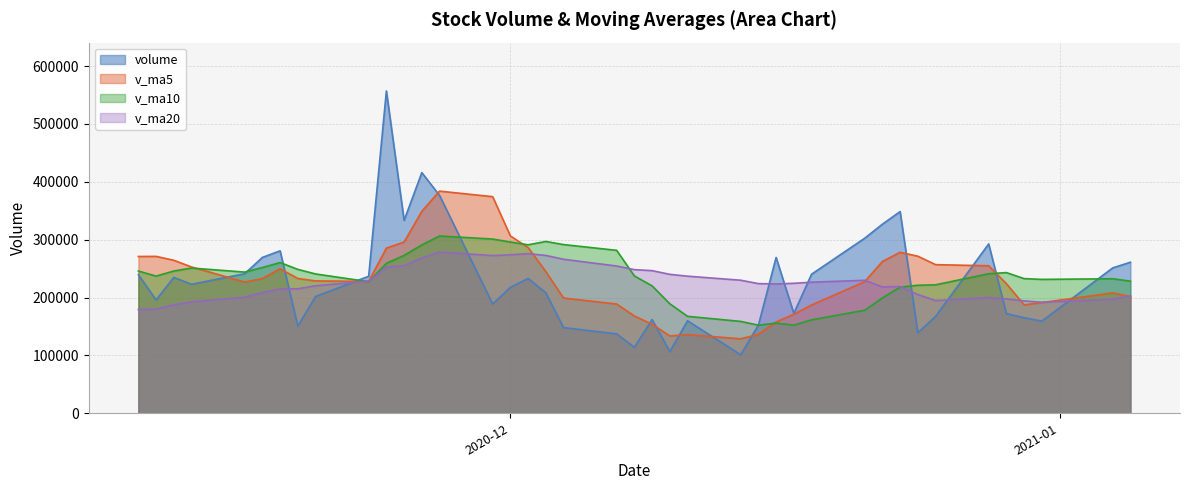

What is the minimum value for volume?

101116.6